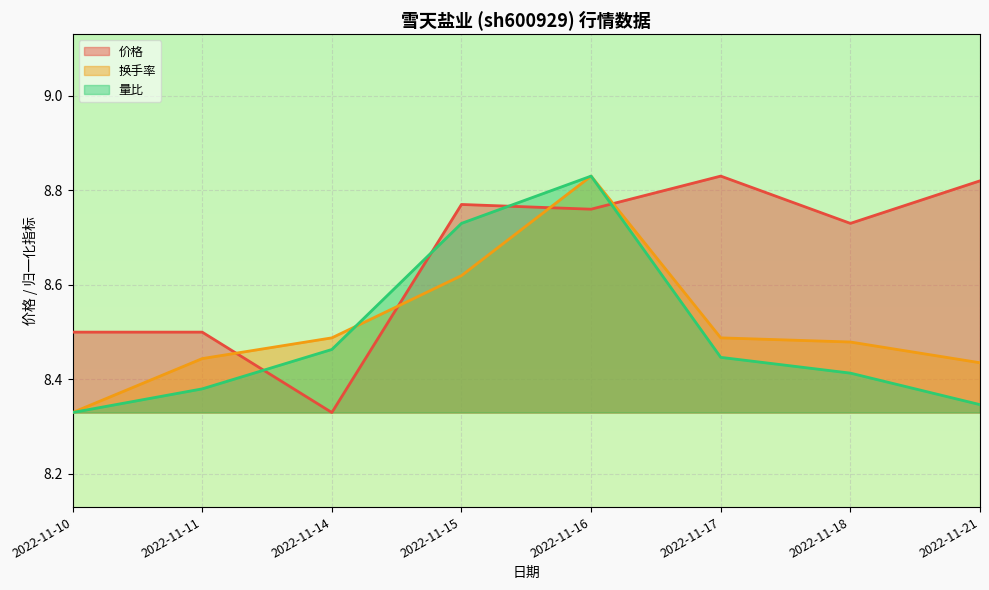

Reading left to right, list all the values displayed in this chart.

价格: 8.5	8.5	8.3	8.8	8.8	8.8	8.7	8.8
换手率: 8.3	8.4	8.5	8.6	8.8	8.5	8.5	8.4
量比: 8.3	8.4	8.5	8.7	8.8	8.4	8.4	8.3